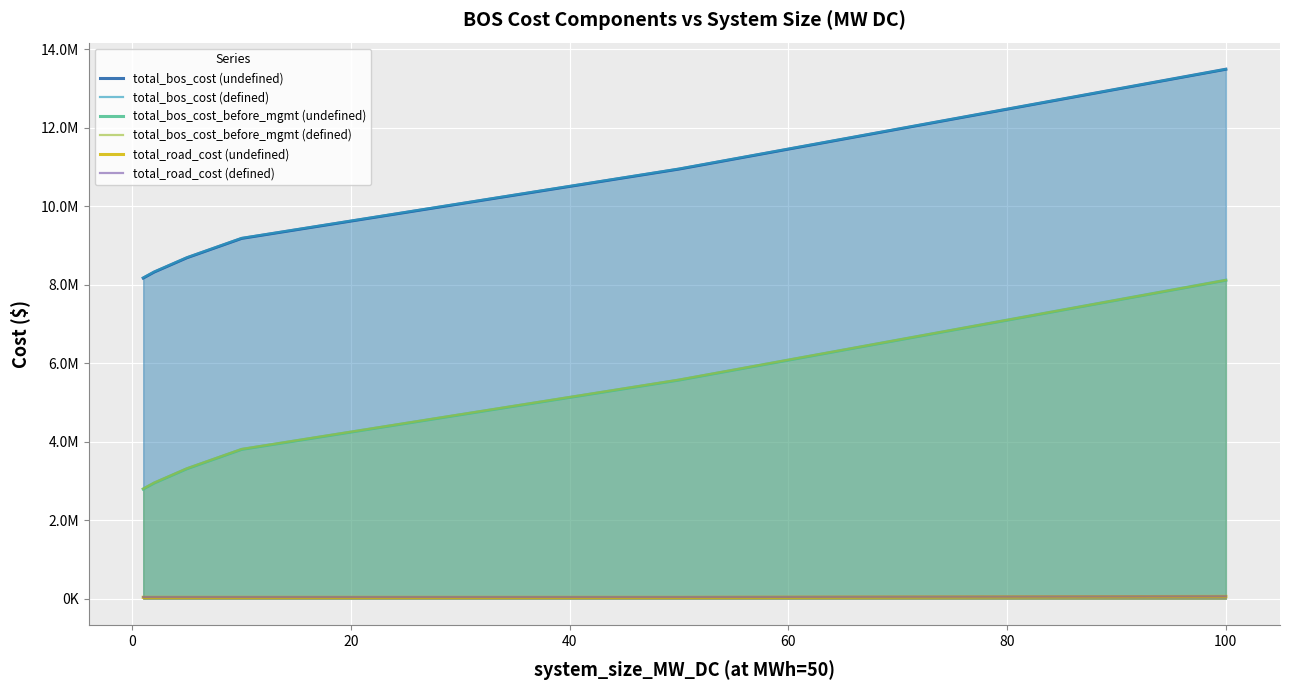

At how many categories does at least one series exceed 7659242?

6